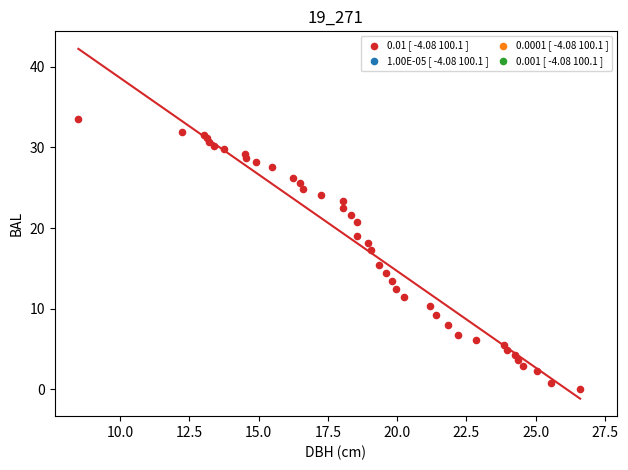

What Y value in the scatter plot is closest to 16?

15.4